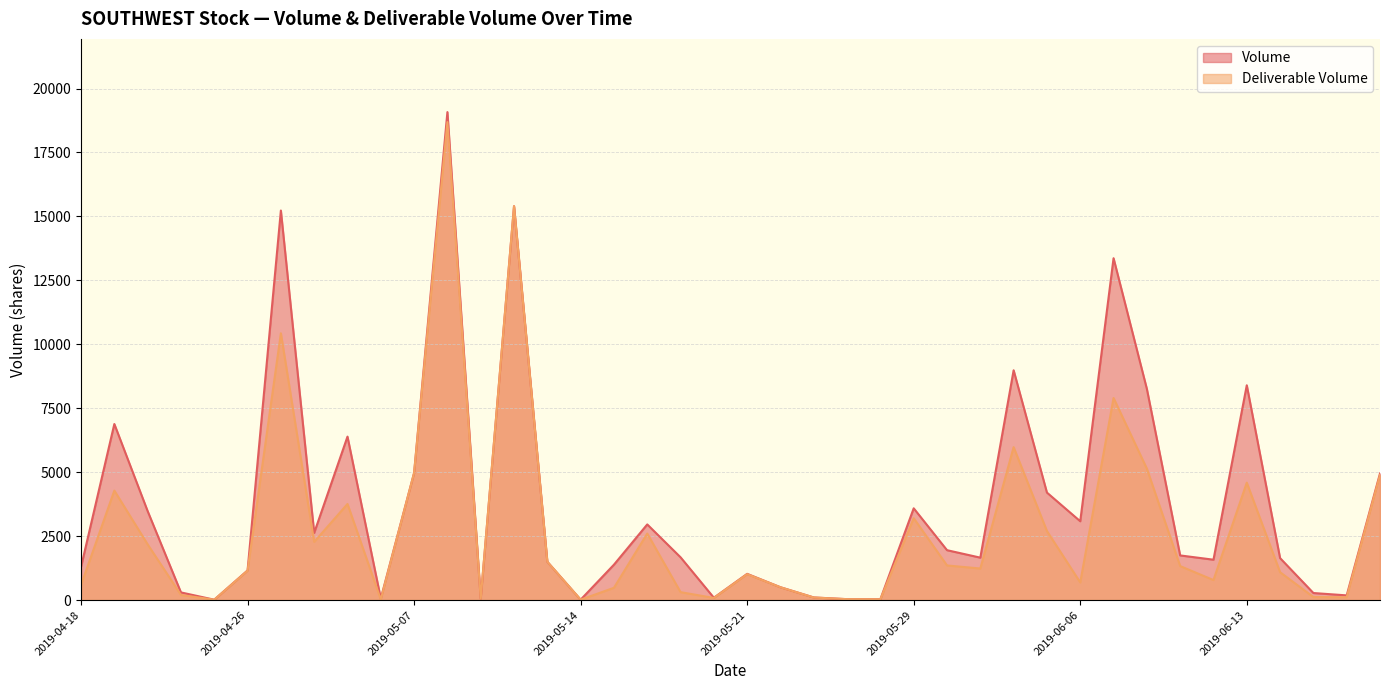

Rank the series by their maximum value, from highest to lowest.

Volume, Deliverable Volume